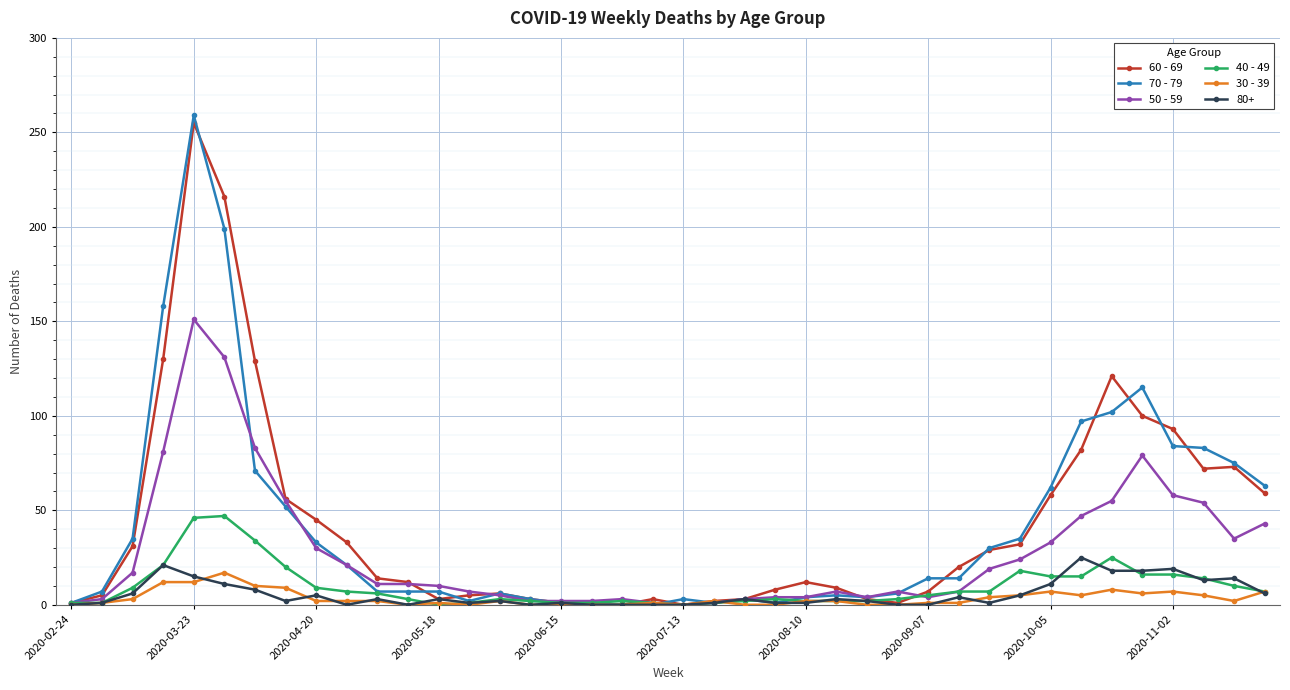

Which series has the largest range (max minus min)?

70 - 79